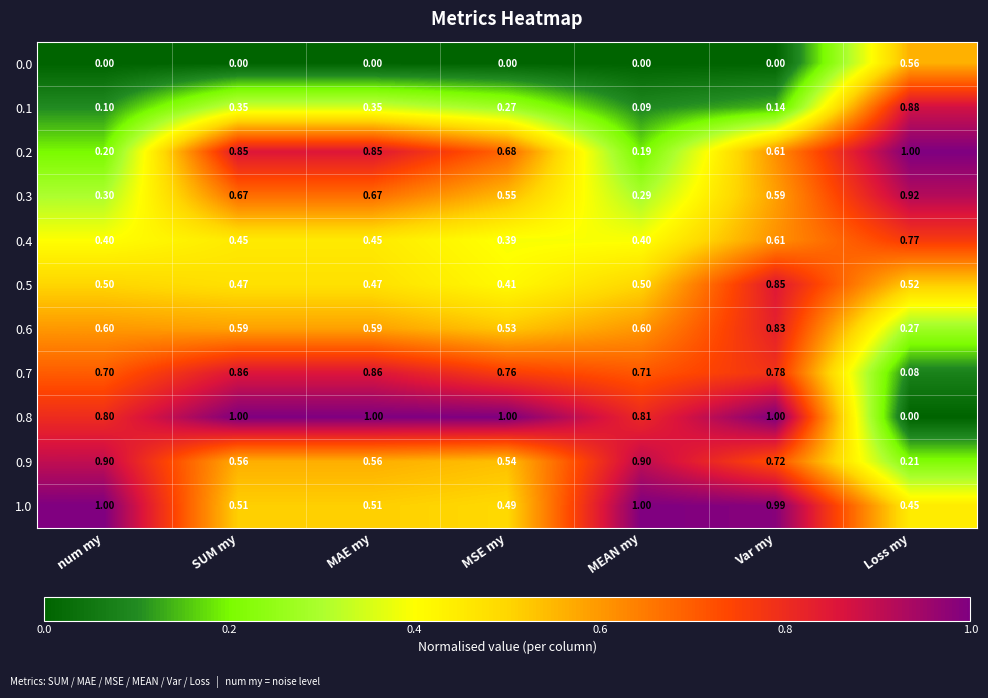

Count the number of data series in this chart.

11